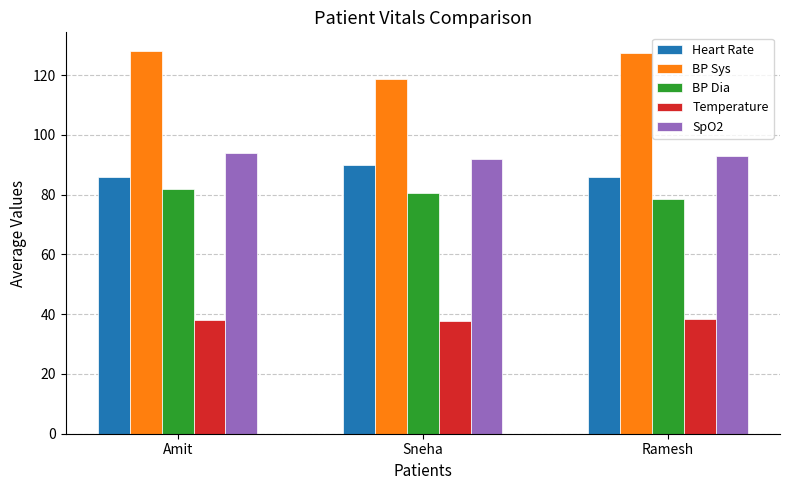

What is the label of the 3rd bar from the right?

Amit